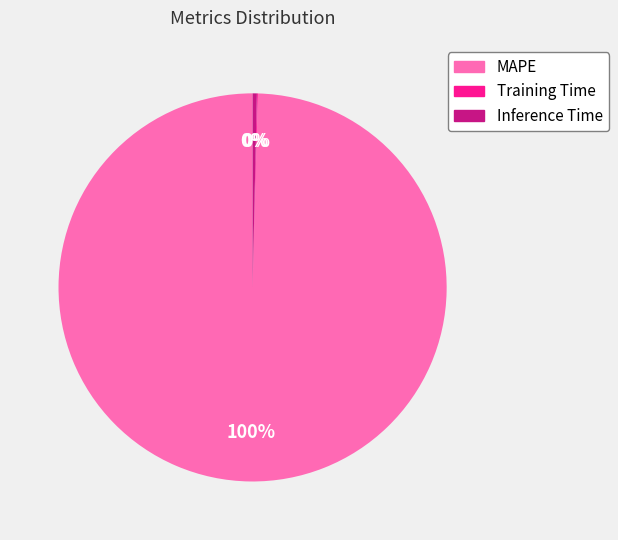

Combined, do MAPE and Inference Time account for over 50%?

Yes